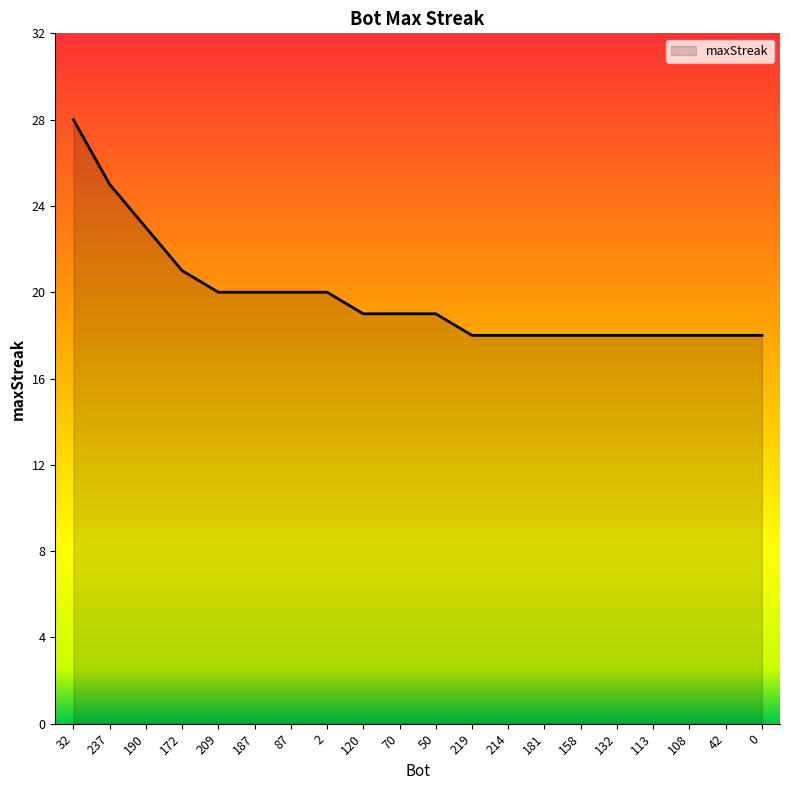

What position from the right is 2?

13